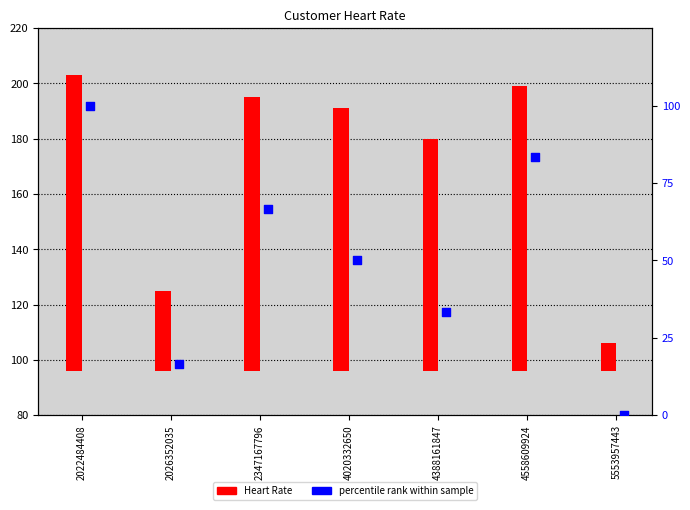

Is the value of Heart Rate at 2022484408 greater than the value of percentile rank within sample at 4558609924?

Yes